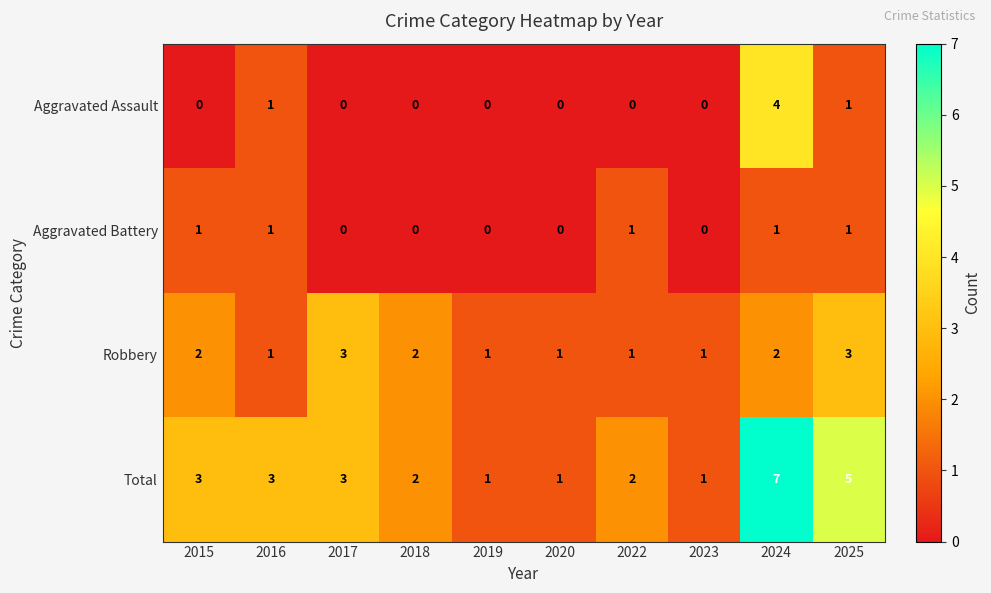

Is it true that Aggravated Battery equals 1 at 2023?

False